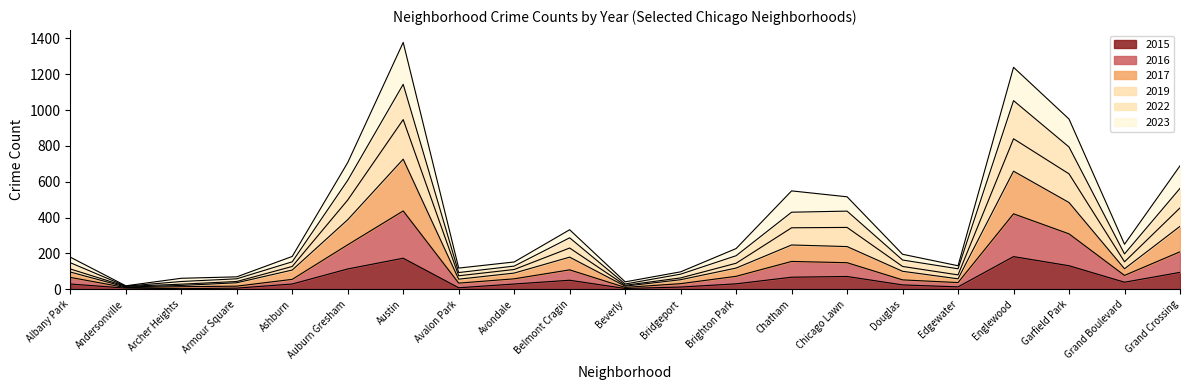

What is the approximate value of 2017 at Austin?

726